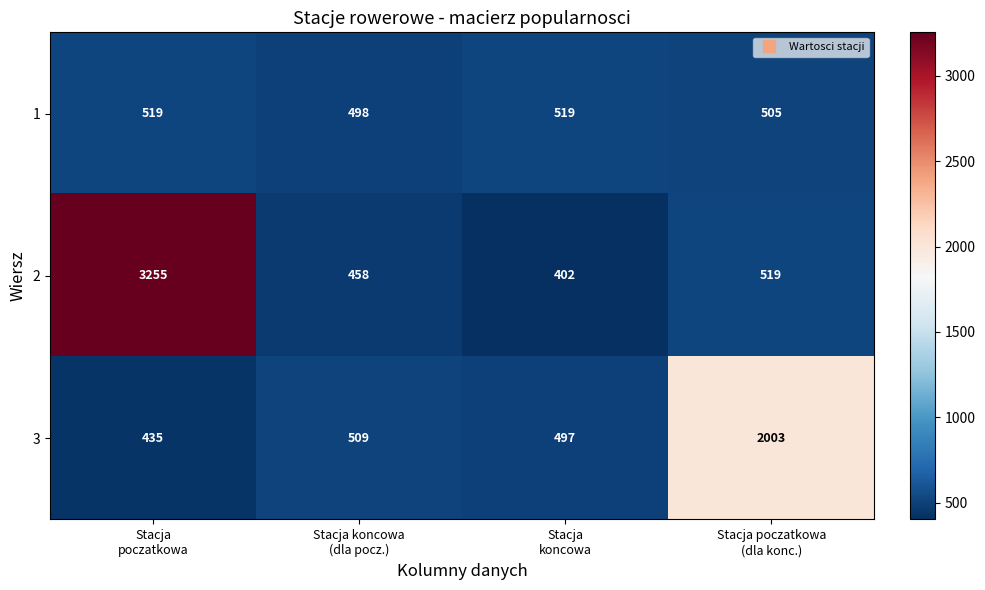

What is the spread (max minus min) of values at Stacja
poczatkowa?

2820